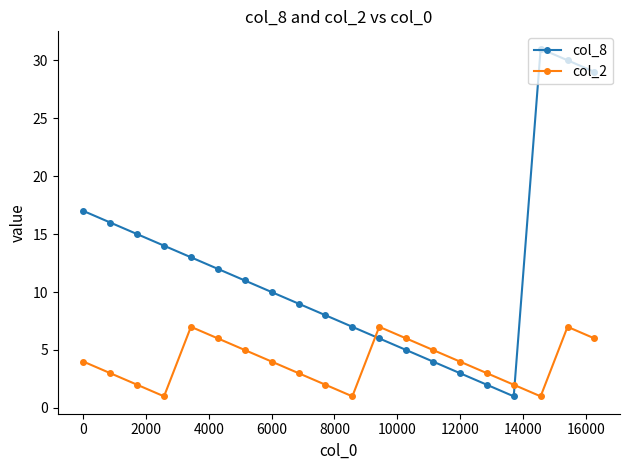

What is the value of the col_8 point at the 11th from the left?

7